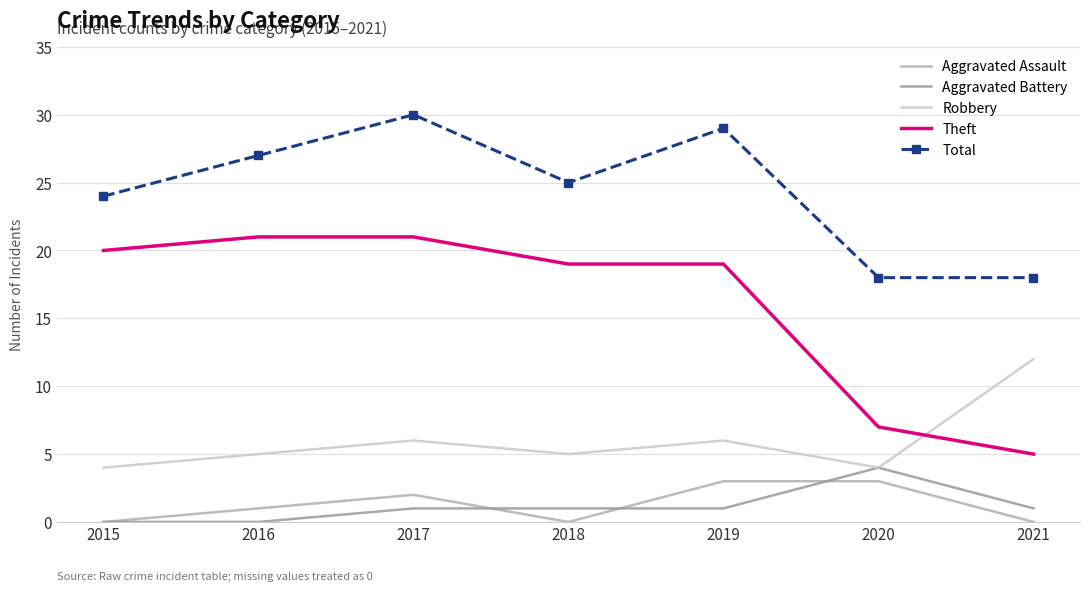

What is the total value across all series at 2016?

54